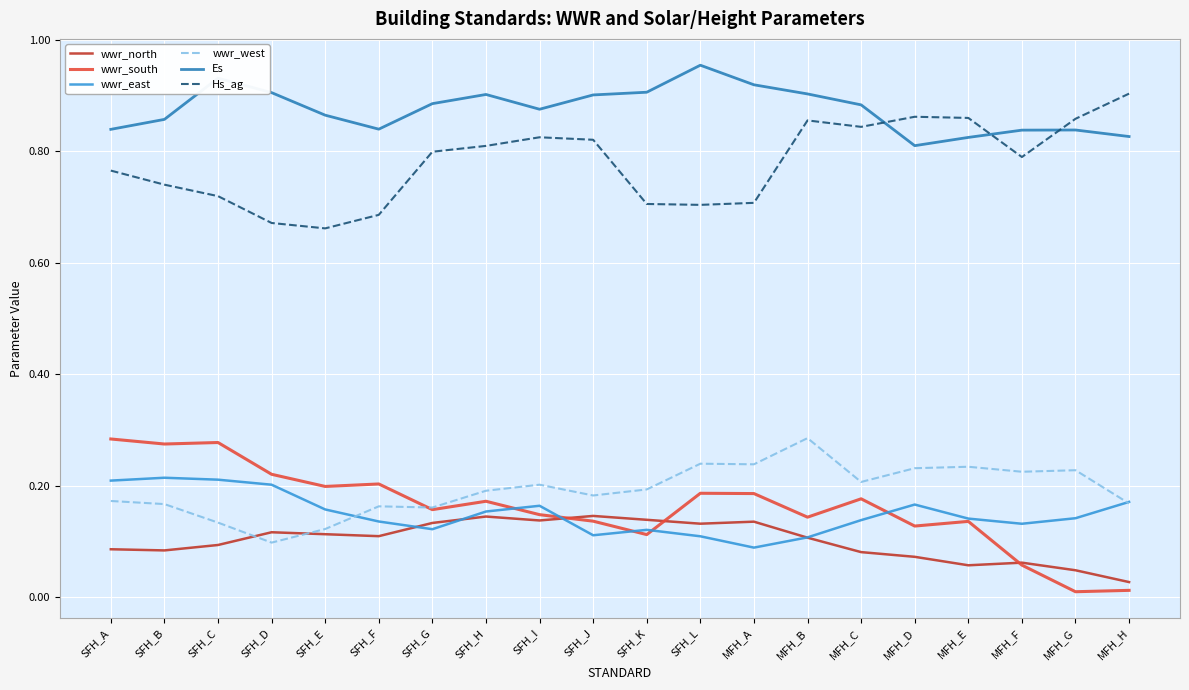

True or false: wwr_east has a value of 0.2 at SFH_G.

False